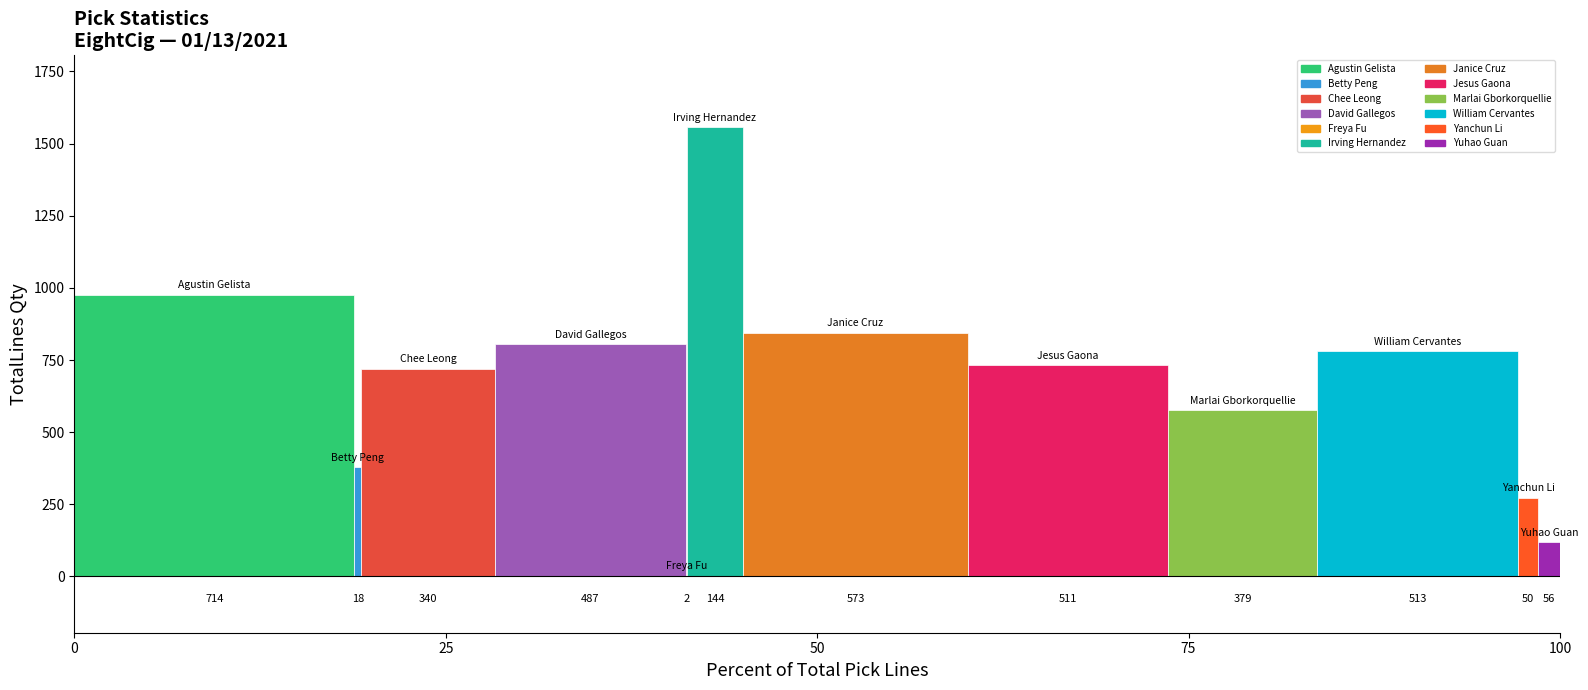

How many groups of bars are there?

1